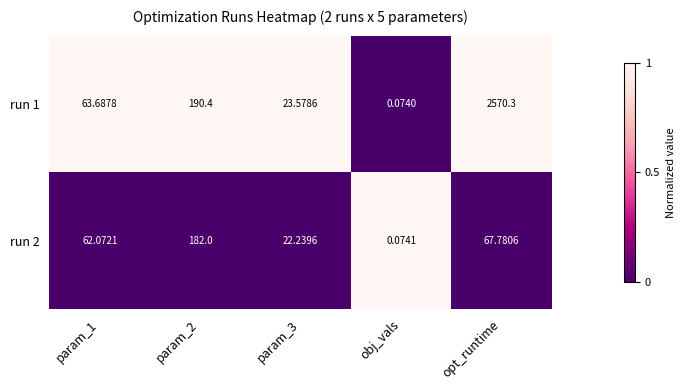

Which label corresponds to the smallest value in the chart?

obj_vals